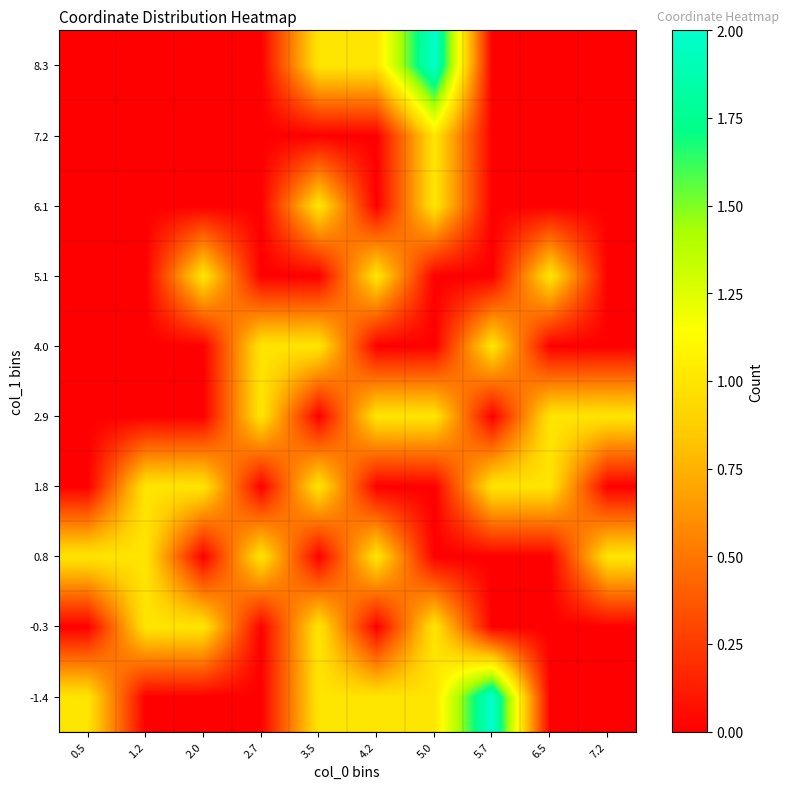

At which category does the chart reach its peak across all series?

5.7